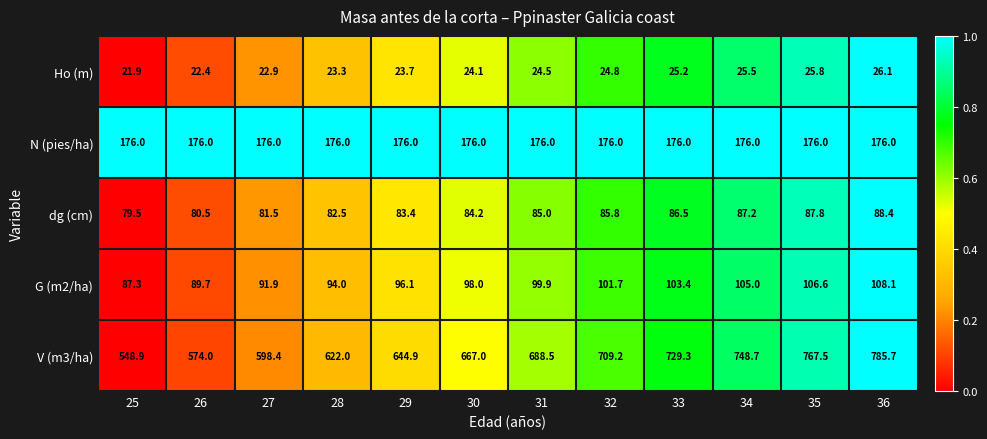

Between 25 and 32, which series saw the biggest shift?

V (m3/ha)